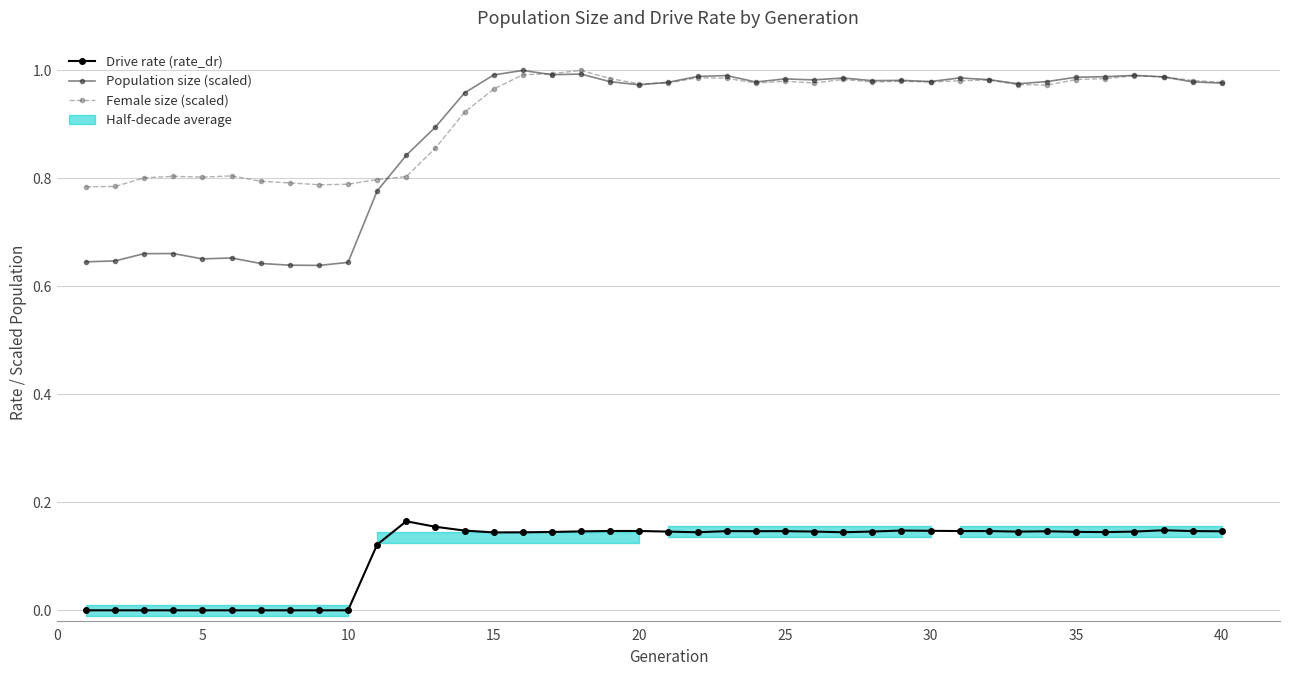

True or false: Drive rate (rate_dr) and Population size (scaled) cross at least once.

False